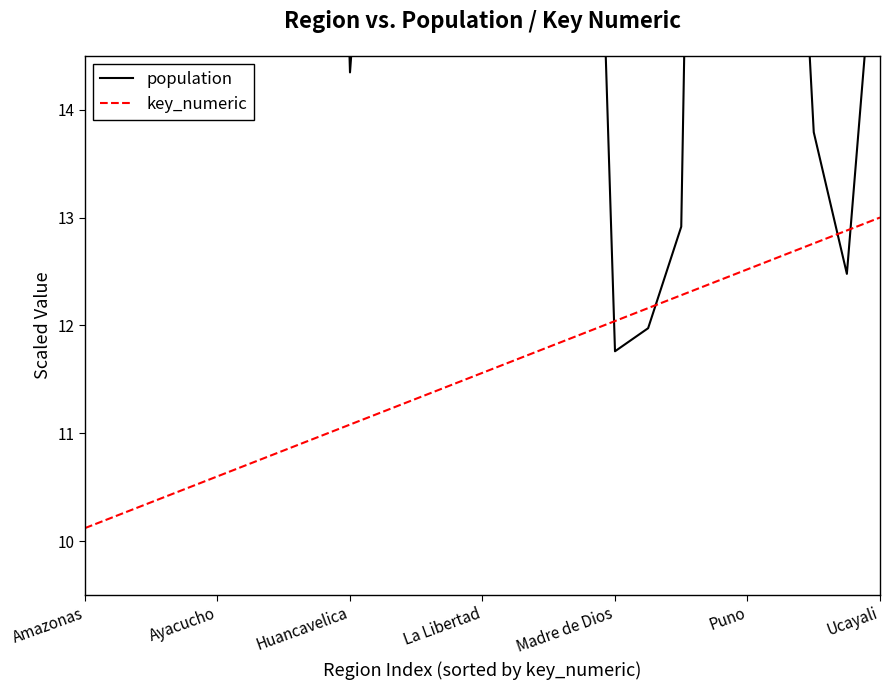

Which category has the highest value in the key_numeric series?

Ucayali